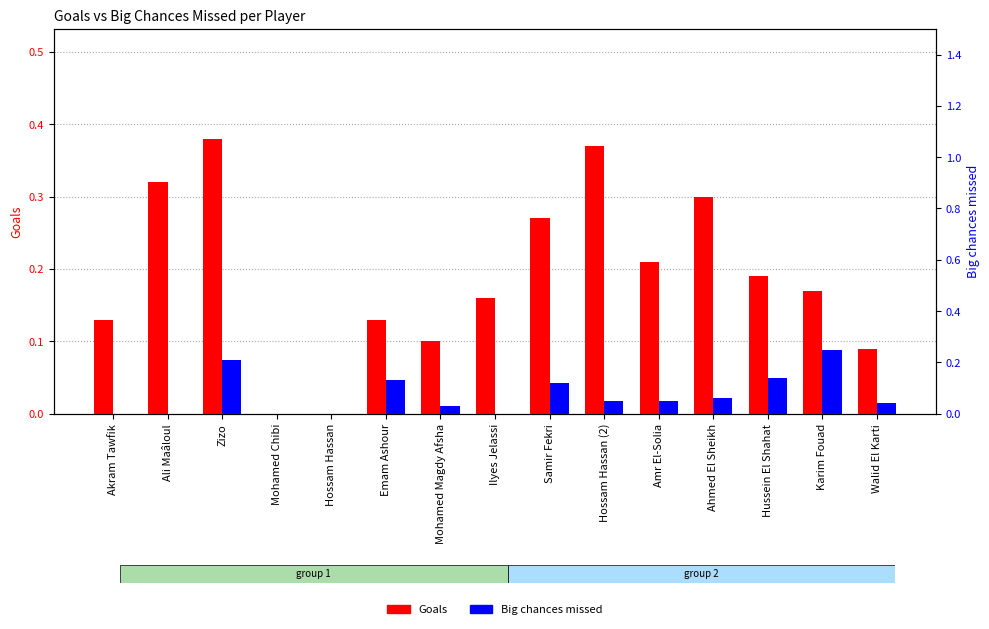

Reading left to right, transcribe all the data shown in this chart.

Goals: 0.1	0.3	0.4	0.0	0.0	0.1	0.1	0.2	0.3	0.4	0.2	0.3	0.2	0.2	0.1
Big chances missed: 0.0	0.0	0.2	0.0	0.0	0.1	0.0	0.0	0.1	0.1	0.1	0.1	0.1	0.2	0.0